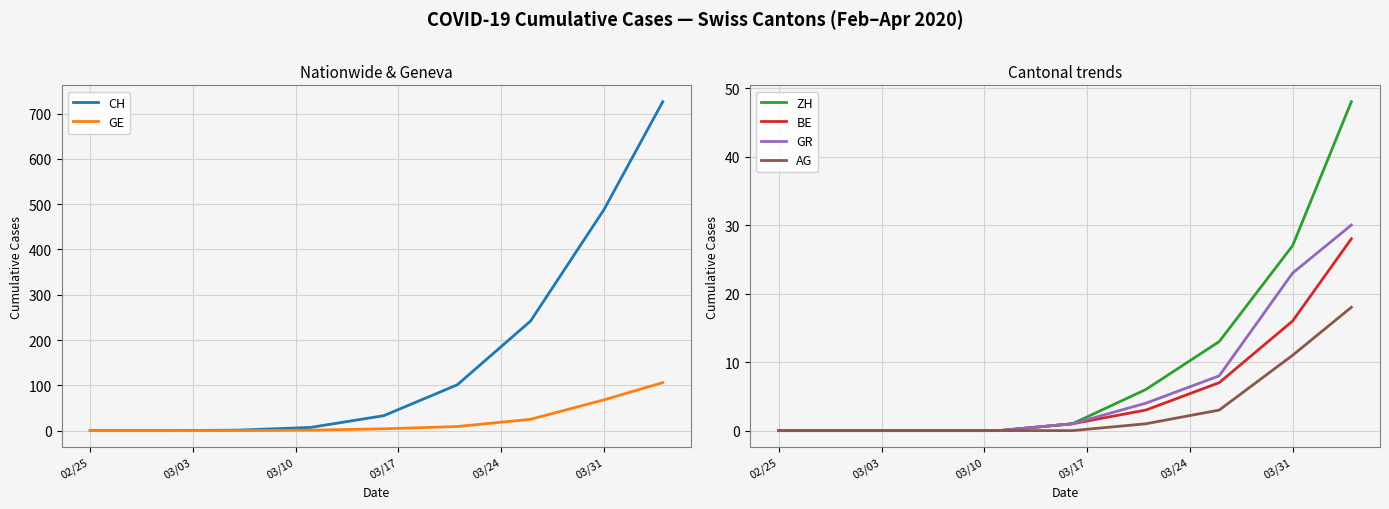

True or false: ZH and GE cross at least once.

False